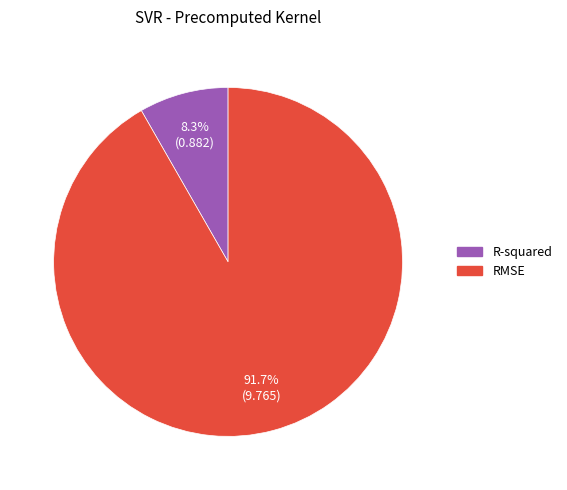

Is the sum of R-squared and RMSE greater than half?

Yes